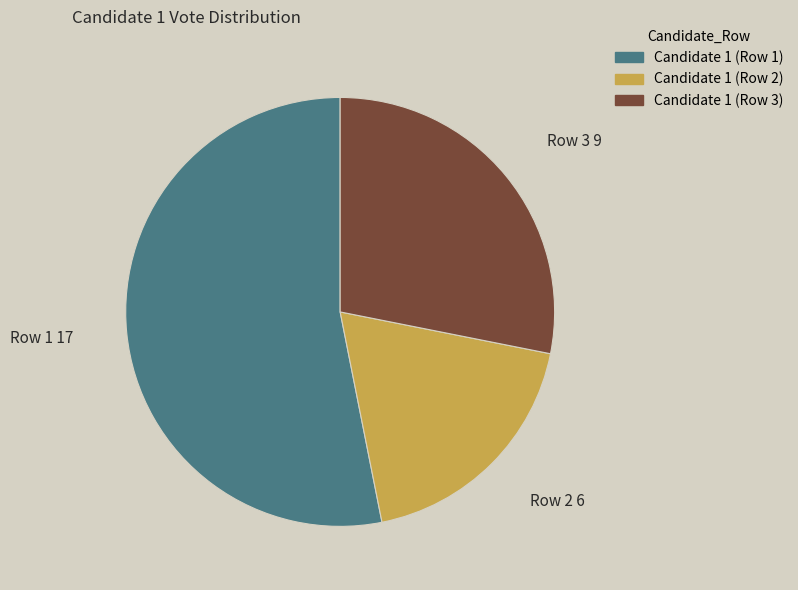

What is the majority slice?

Candidate 1 (Row 1)